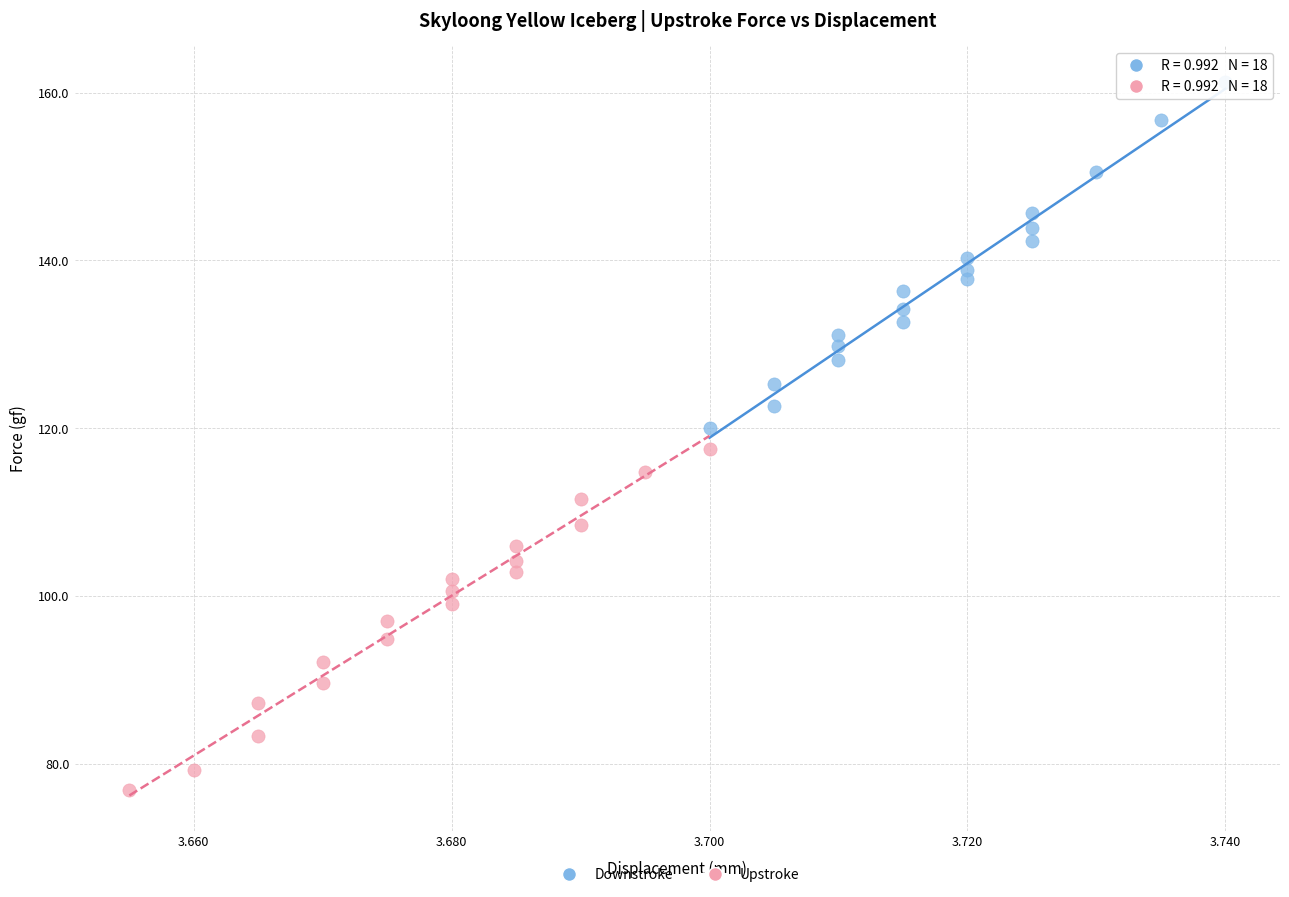

Which series contains the lowest Y value?

Upstroke